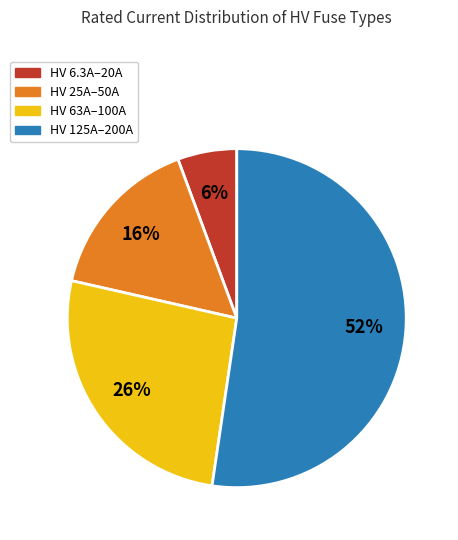

To the nearest percent, what is the average slice percentage?

25%